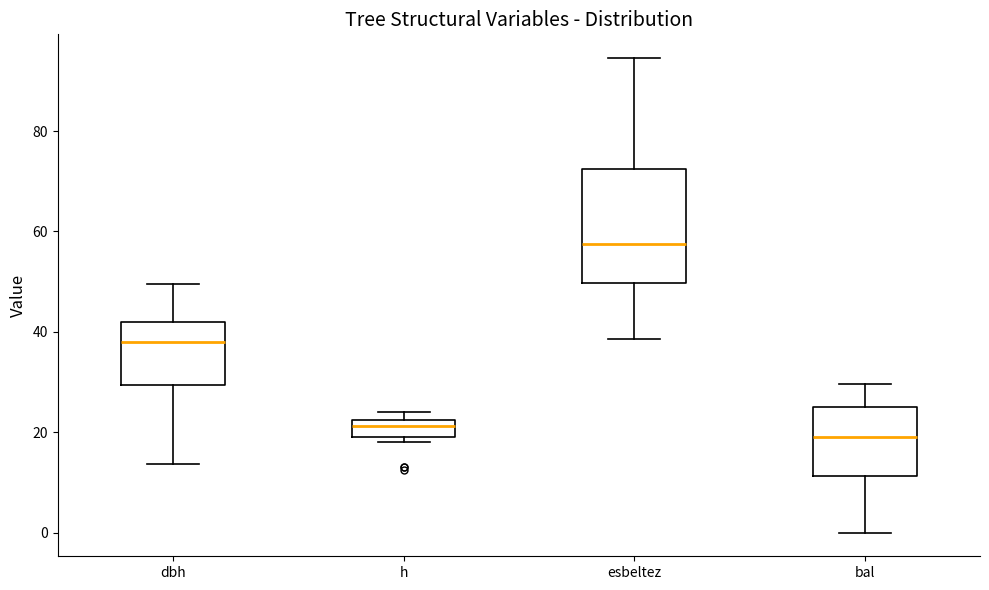

Reading left to right, transcribe this box plot: for each box, give where its median line is, the range the box spans, and where its two whiskers end, as read against the y-axis. The values are not printed on the chart, so give them approximately, as read against the axis.

dbh: median 38, box 30 to 42, whiskers 14 to 50
h: median 22 (inside the box), box 20 to 22, whiskers 18 to 24
esbeltez: median 58, box 50 to 72, whiskers 38 to 94
bal: median 20, box 12 to 24, whiskers 0 to 30